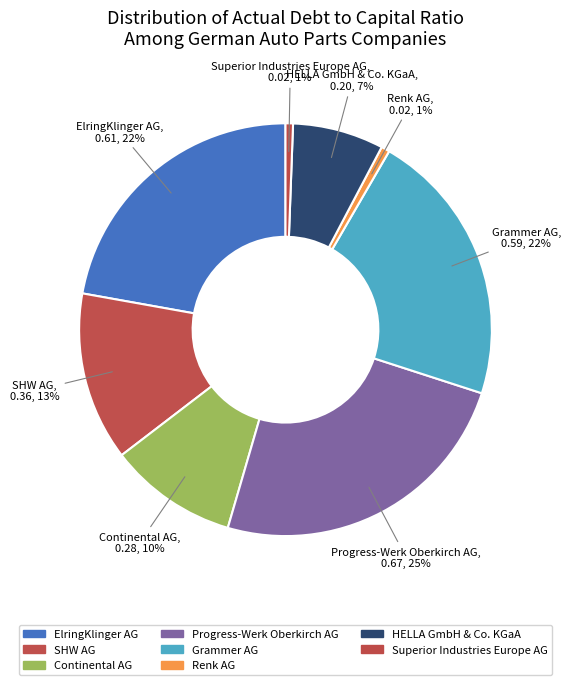

Is the sum of Continental AG and Superior Industries Europe AG greater than half?

No